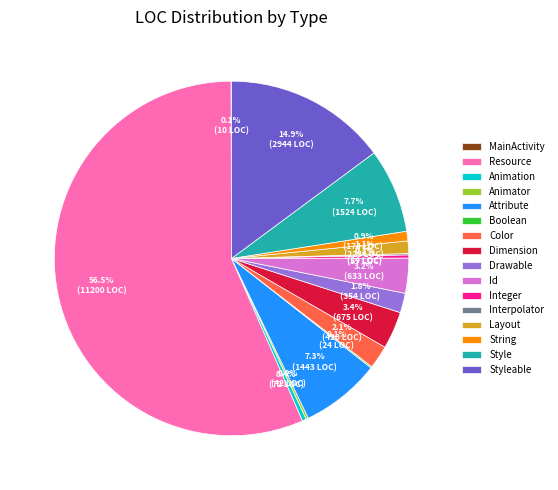

Which slice is the largest?

Resource